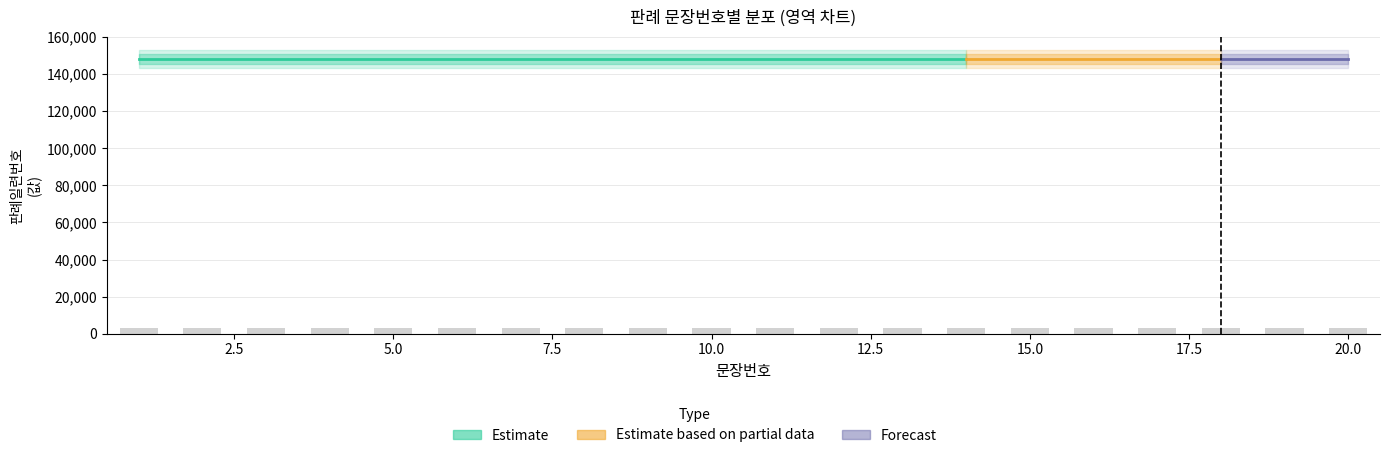

Reading left to right, list all the values displayed in this chart.

판례일련번호: 148105	148105	148105	148105	148105	148105	148105	148105	148105	148105	148105	148105	148105	148105	148105	148105	148105	148105	148105	148105
문장번호: 1	2	3	4	5	6	7	8	9	10	11	12	13	14	15	16	17	18	19	20